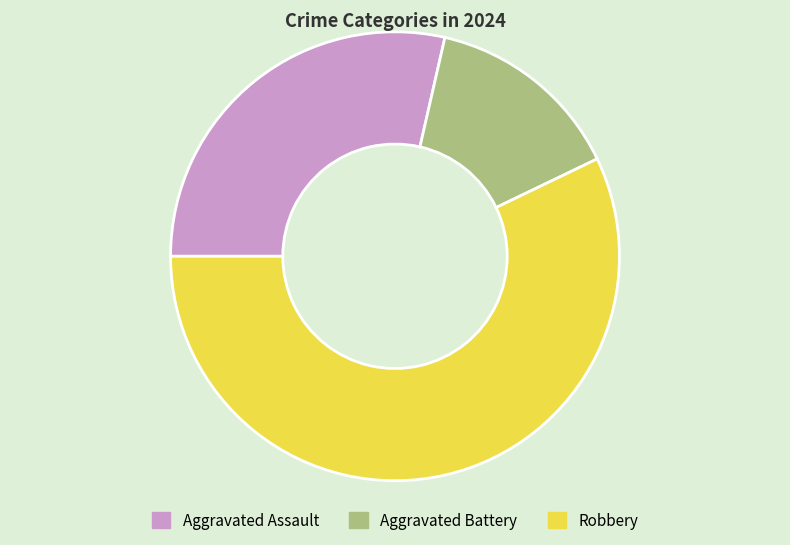

How many segments does this pie chart have?

3